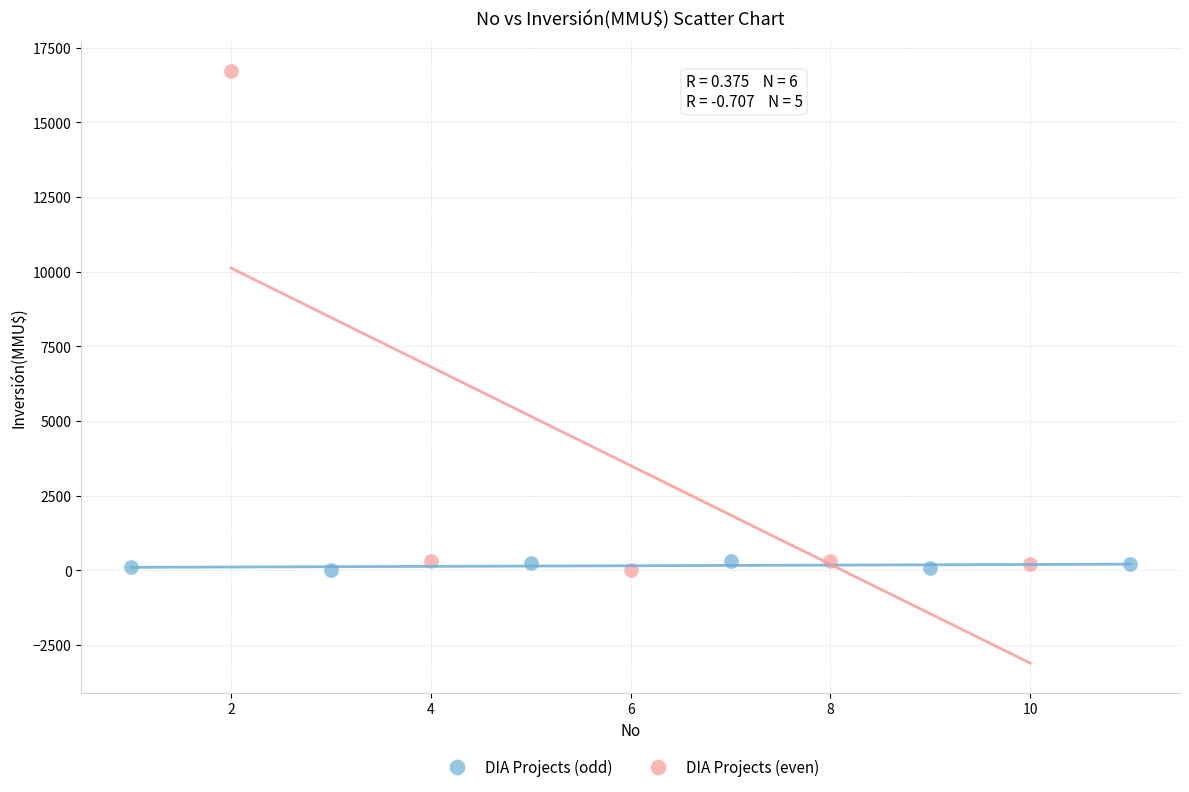

What are all the series names shown in the legend?

DIA Projects (odd), DIA Projects (even)